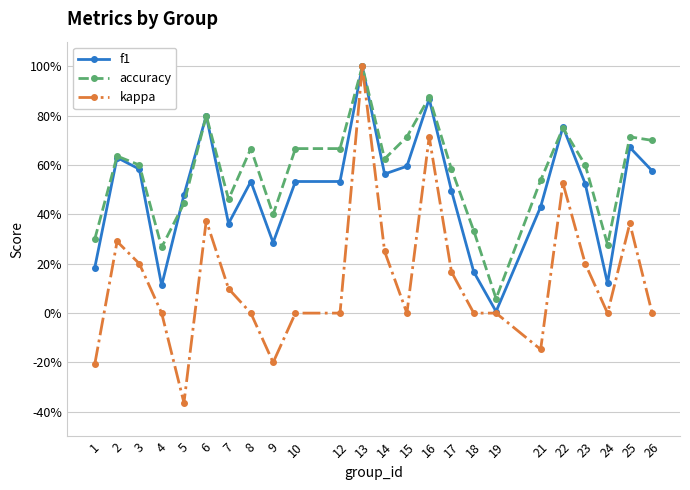

Is the value of accuracy at 21 greater than the value of kappa at 6?

Yes